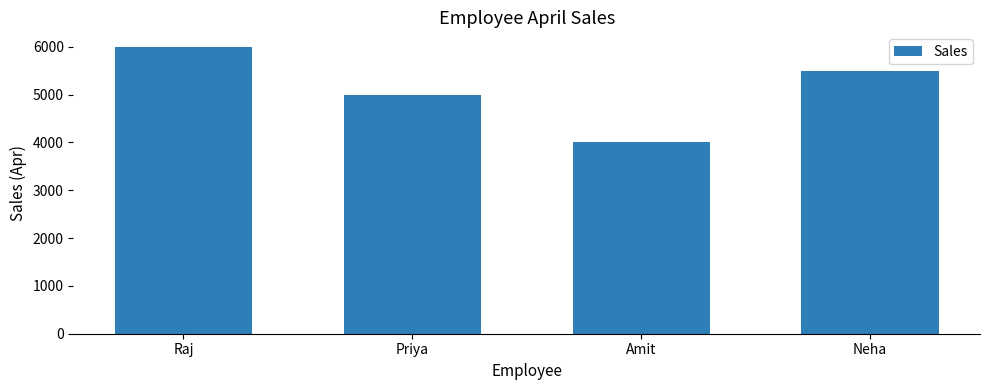

List the labels in order of value, smallest first.

Amit, Priya, Neha, Raj